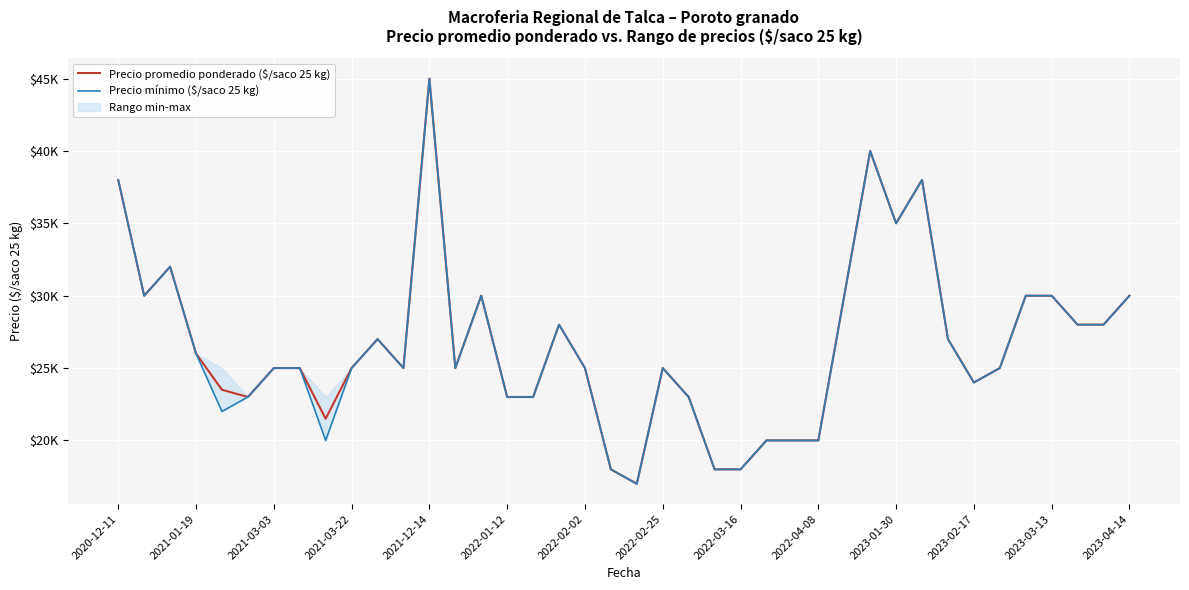

What is the average value of the Precio mínimo ($/saco 25 kg) series?

26525